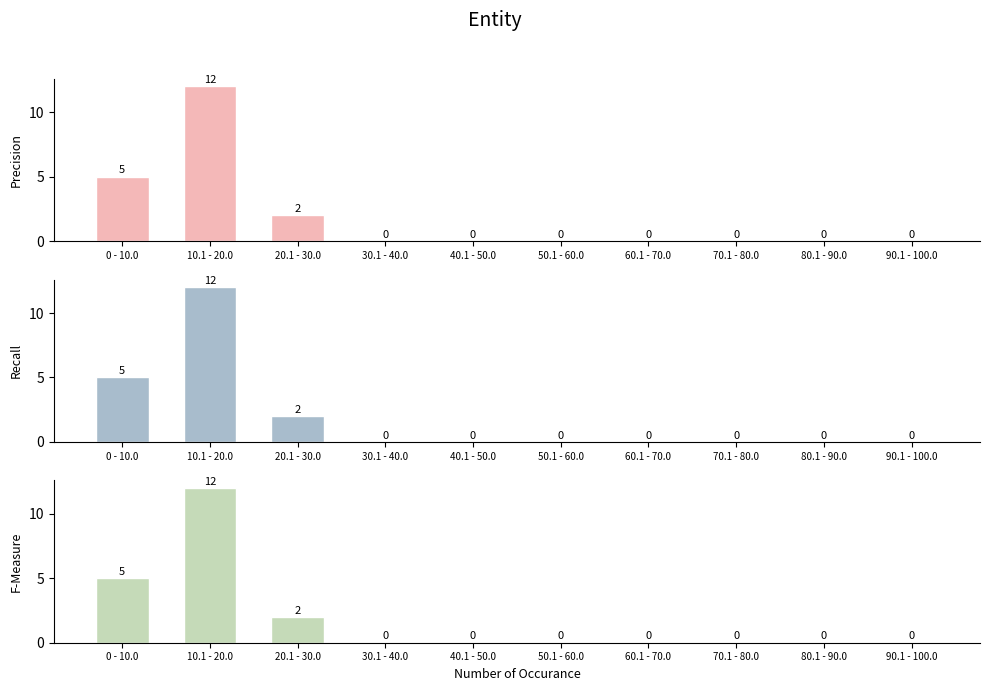

Which category has the lowest value across all series?

30.1 - 40.0